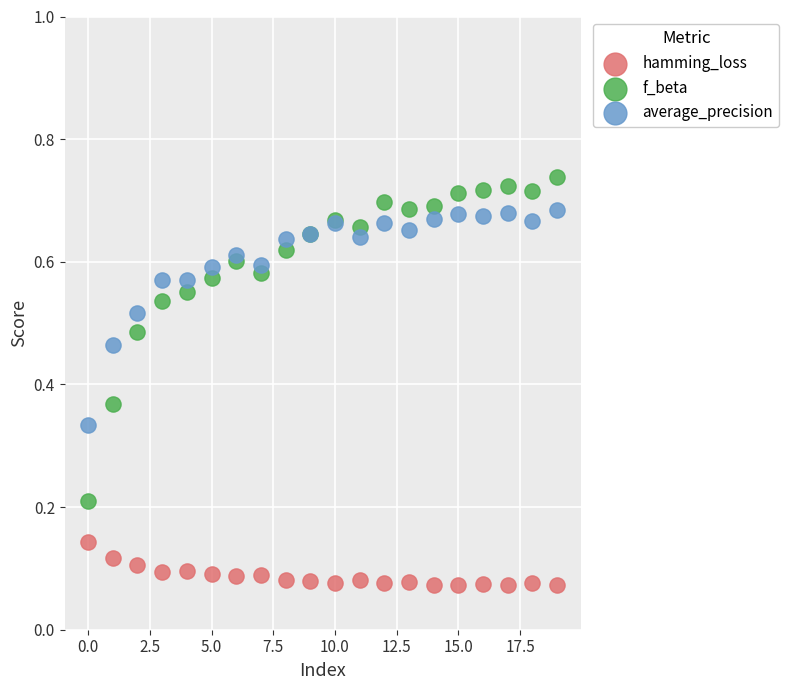

Which series reaches the minimum Y coordinate?

hamming_loss